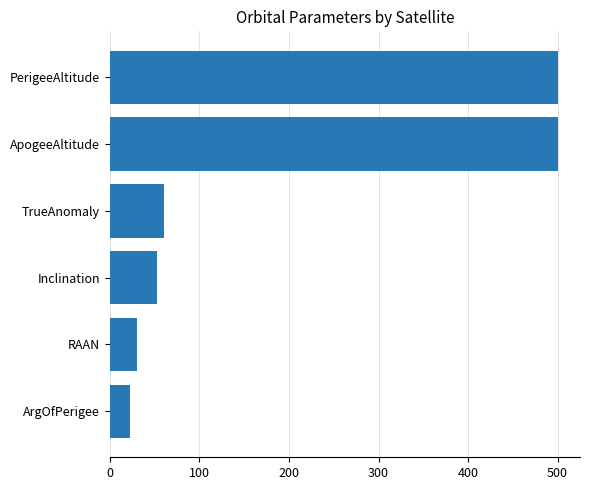

What is the sum of the values at PerigeeAltitude and ApogeeAltitude?

1000.0